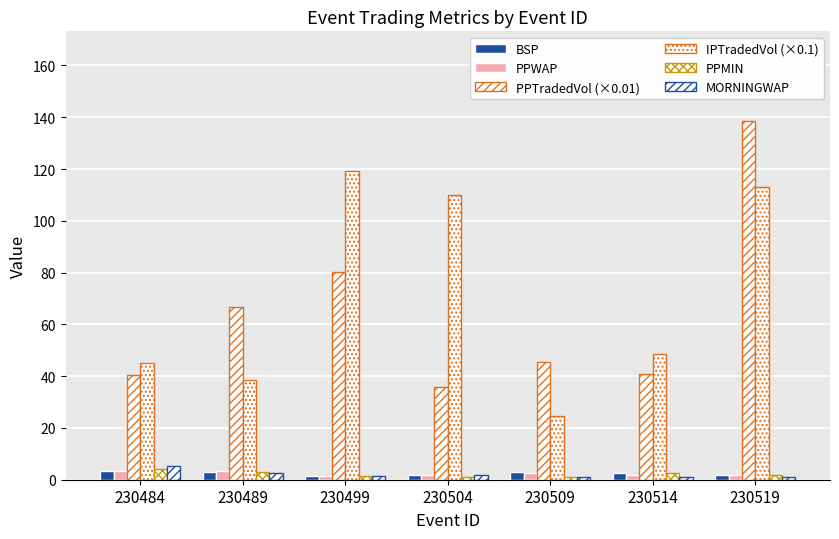

Which series has the largest total across all categories?

IPTradedVol (×0.1)